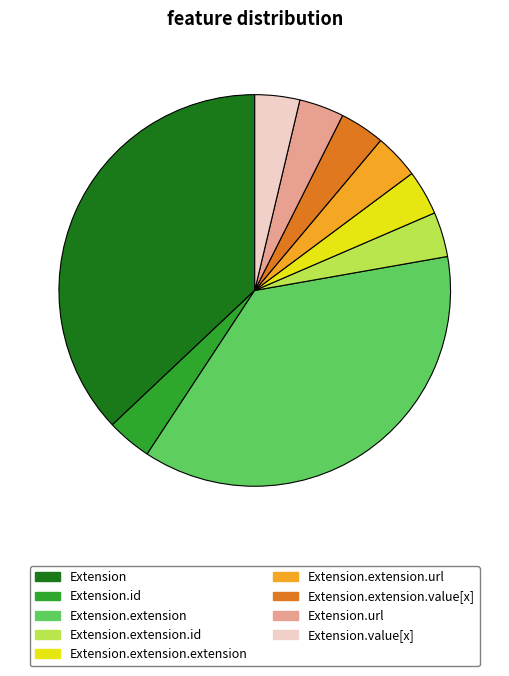

Is there a majority slice in this chart?

No